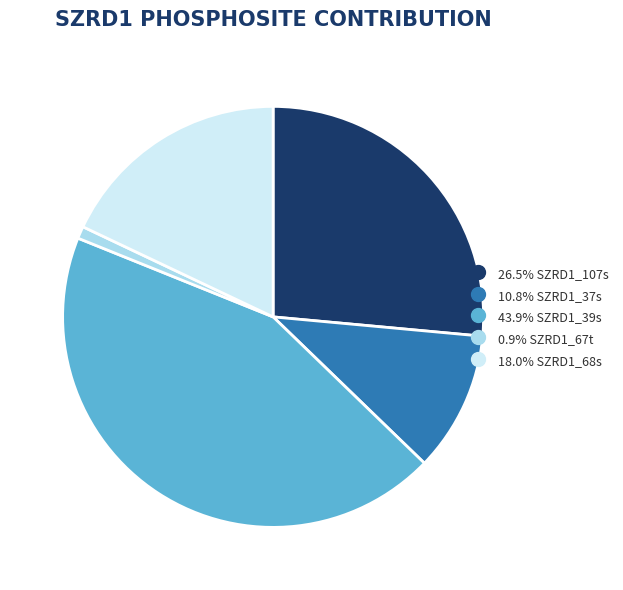

Is there any slice that represents more than half of the pie?

No